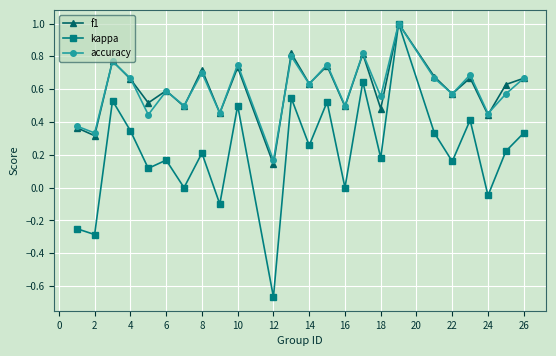

Which series has the widest spread of values?

kappa